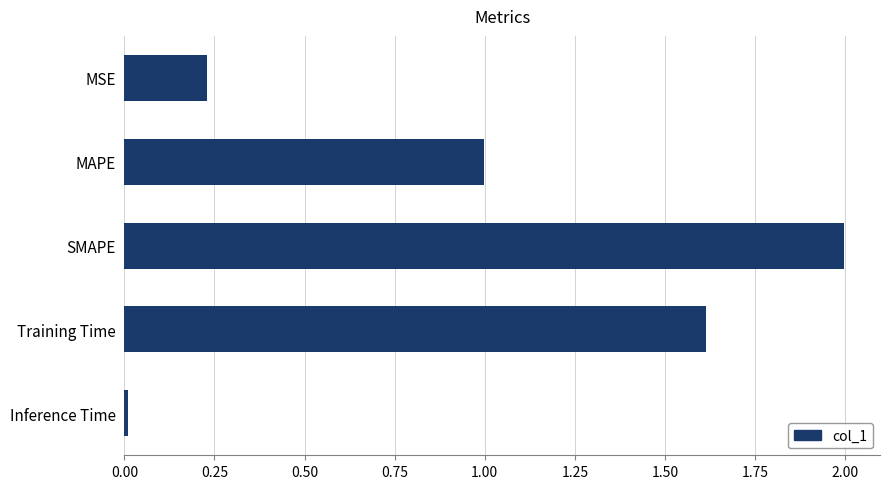

List the labels in order of value, smallest first.

Inference Time, MSE, MAPE, Training Time, SMAPE